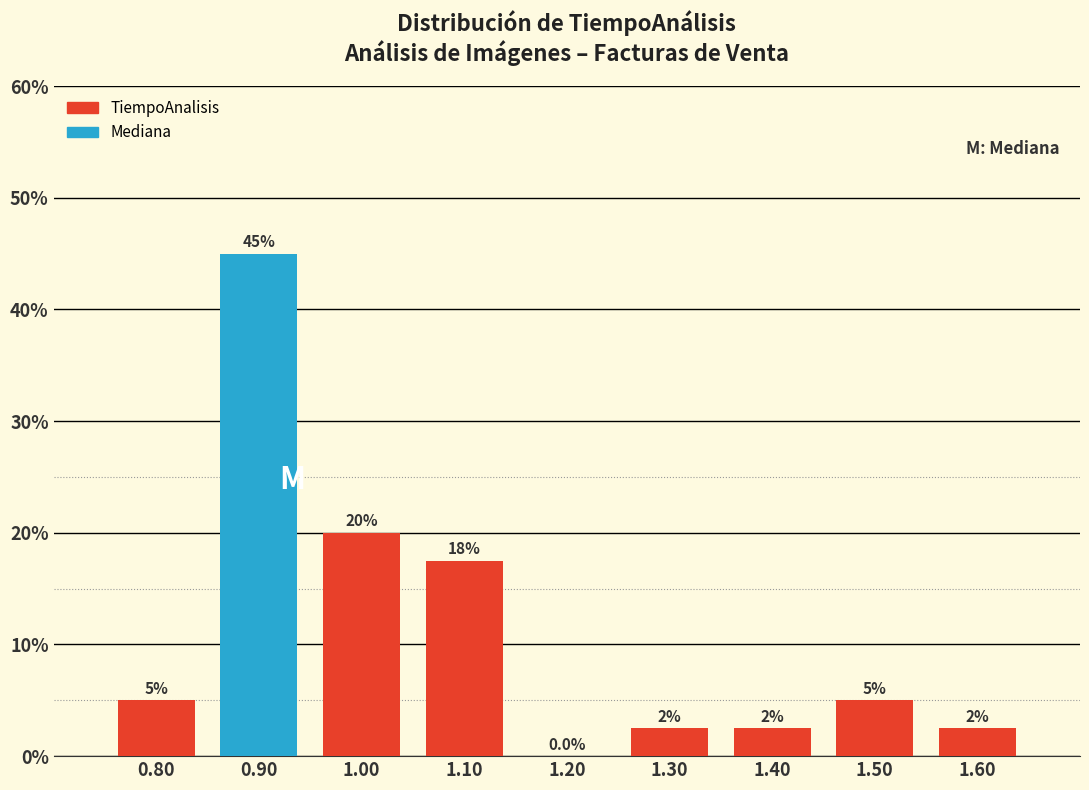

Over which range of the x-axis is the bar tallest?

0.85 to 0.95